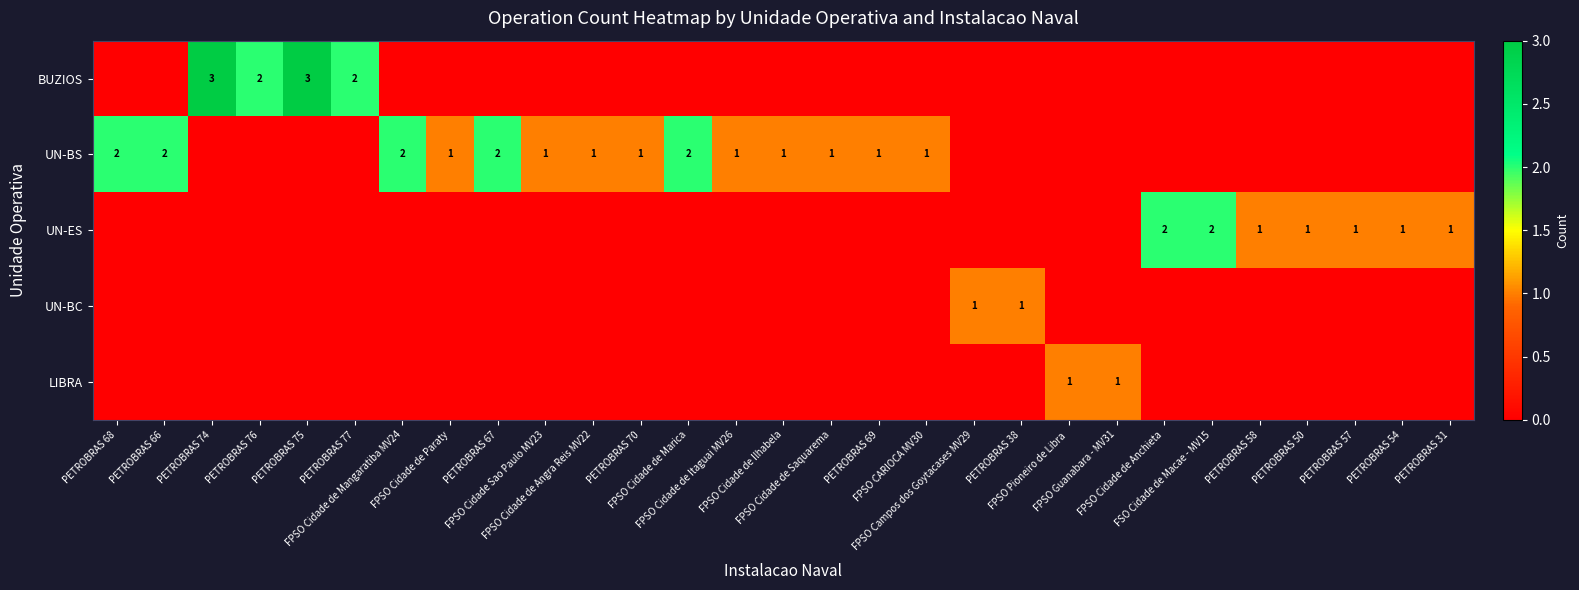

The value of UN-BC at FPSO Cidade de Marica is 0. True or false?

True